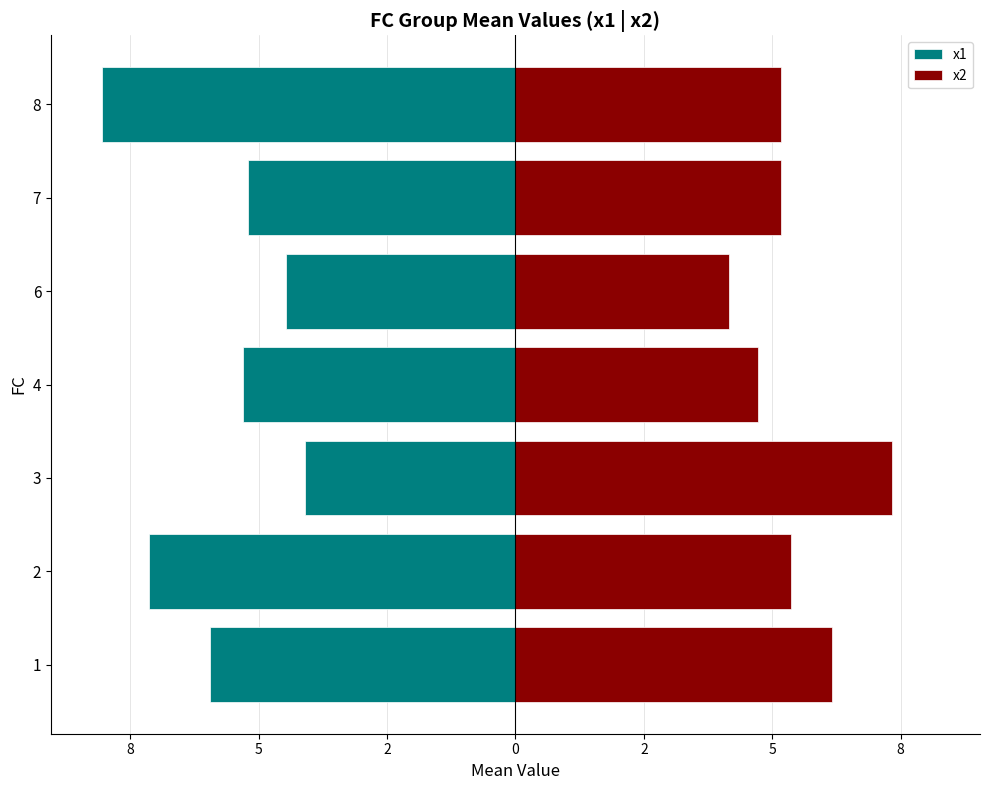

The value of x1 at 4 is -1.3. True or false?

False